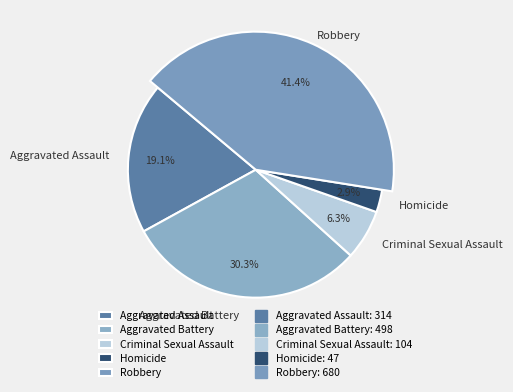

Is it true that Robbery is 54% of the pie?

False